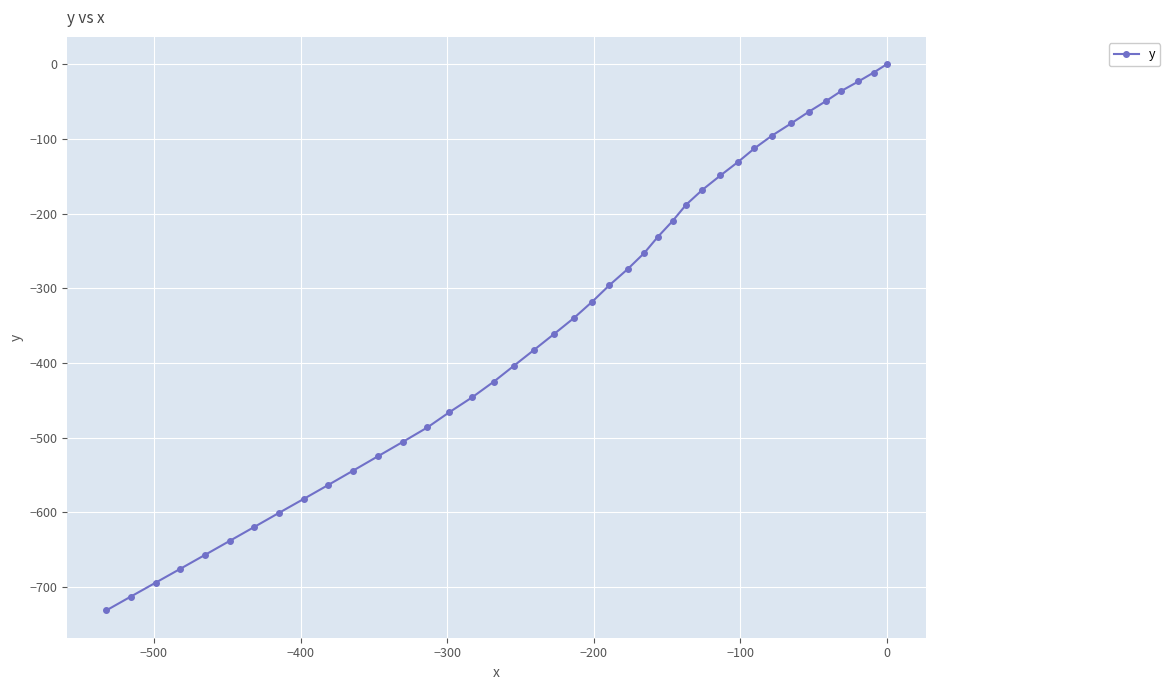

What is the difference between the maximum and minimum values?

731.5